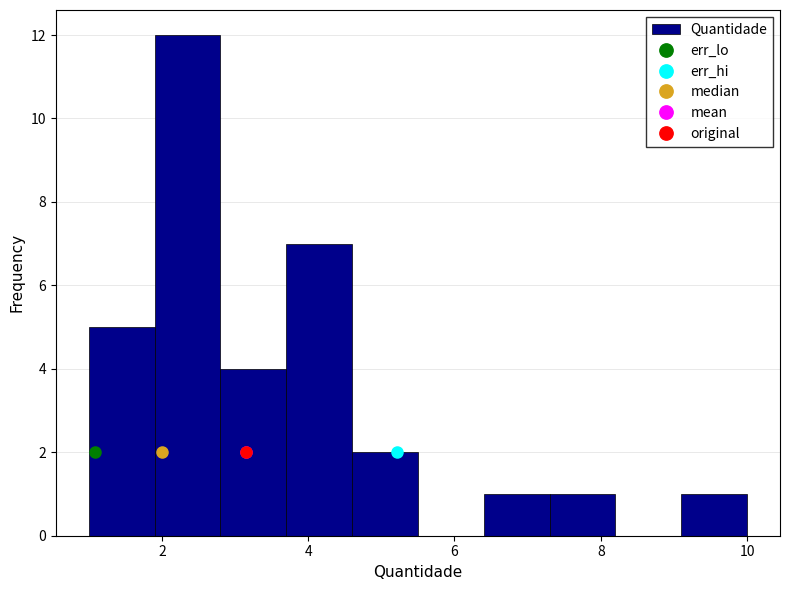

Over which range of the x-axis is the bar tallest?

1.9 to 2.8